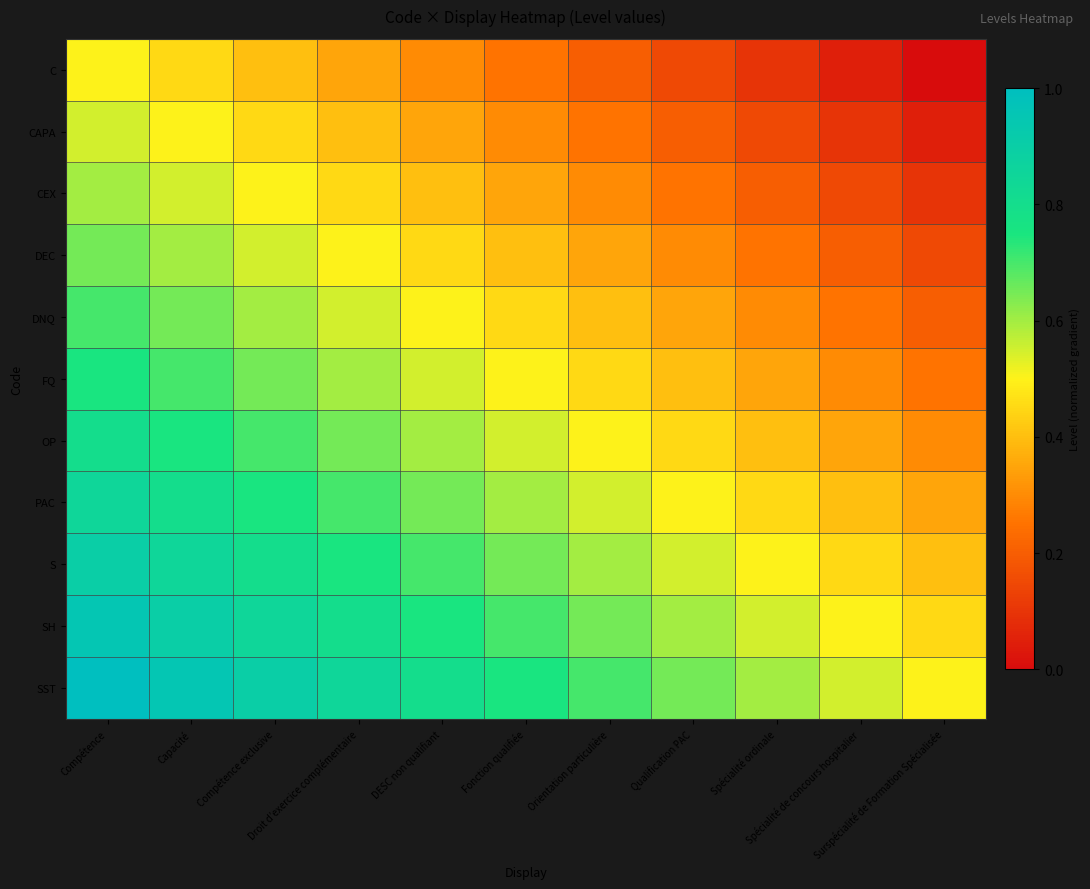

How many series are shown in this chart?

11